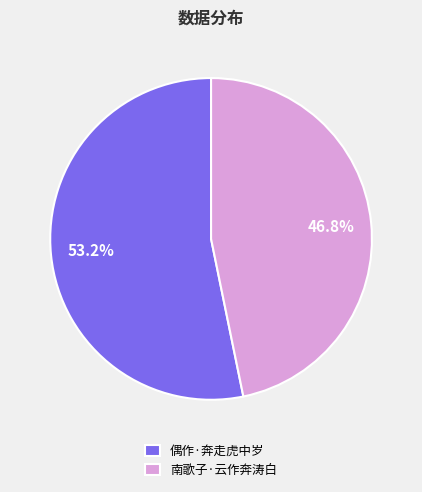

How many slices are in this pie chart?

2